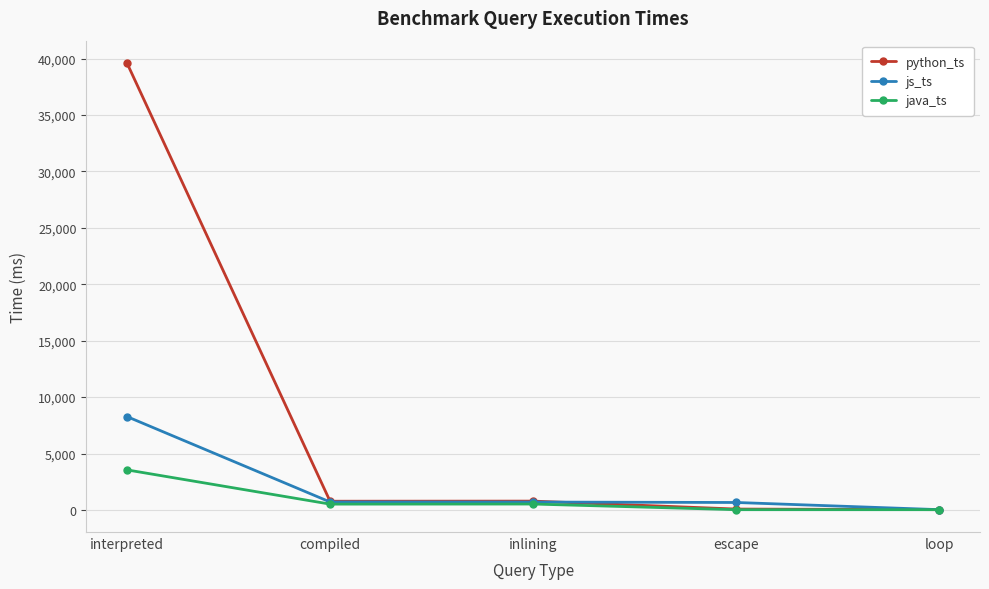

Between compiled and loop, which series saw the biggest shift?

python_ts